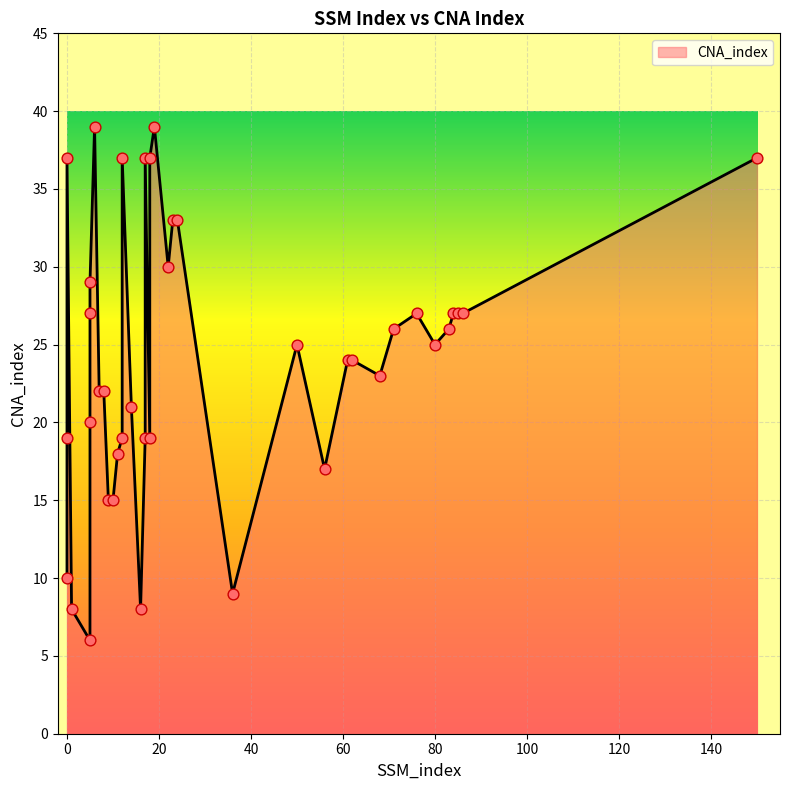

What is the change in value from 17 to 62?

-13